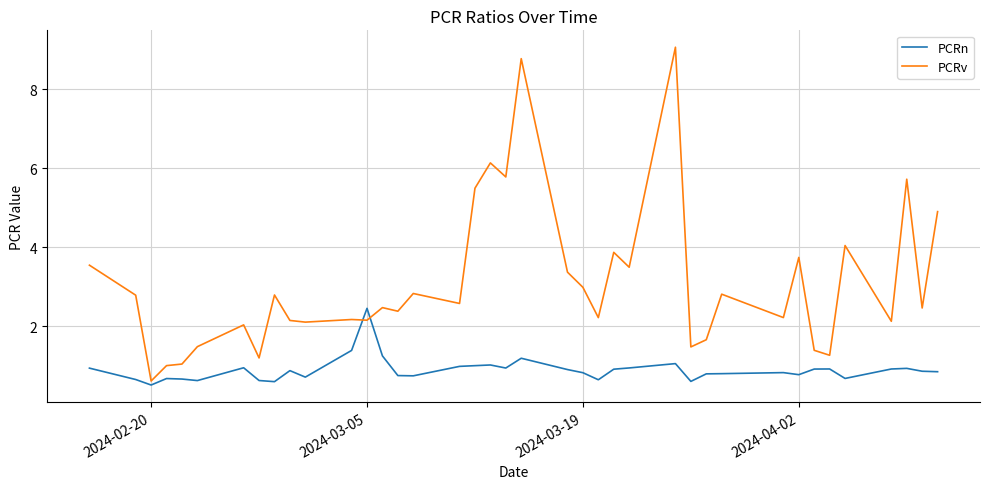

List the series in order of their overall mean, highest first.

PCRv, PCRn